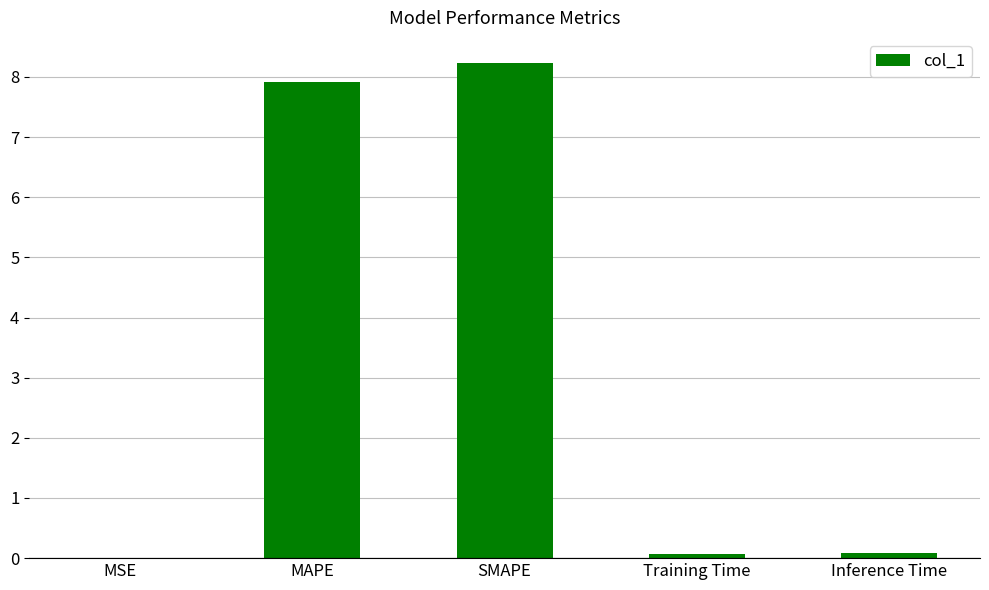

What is the difference between the values at MAPE and SMAPE?

0.3